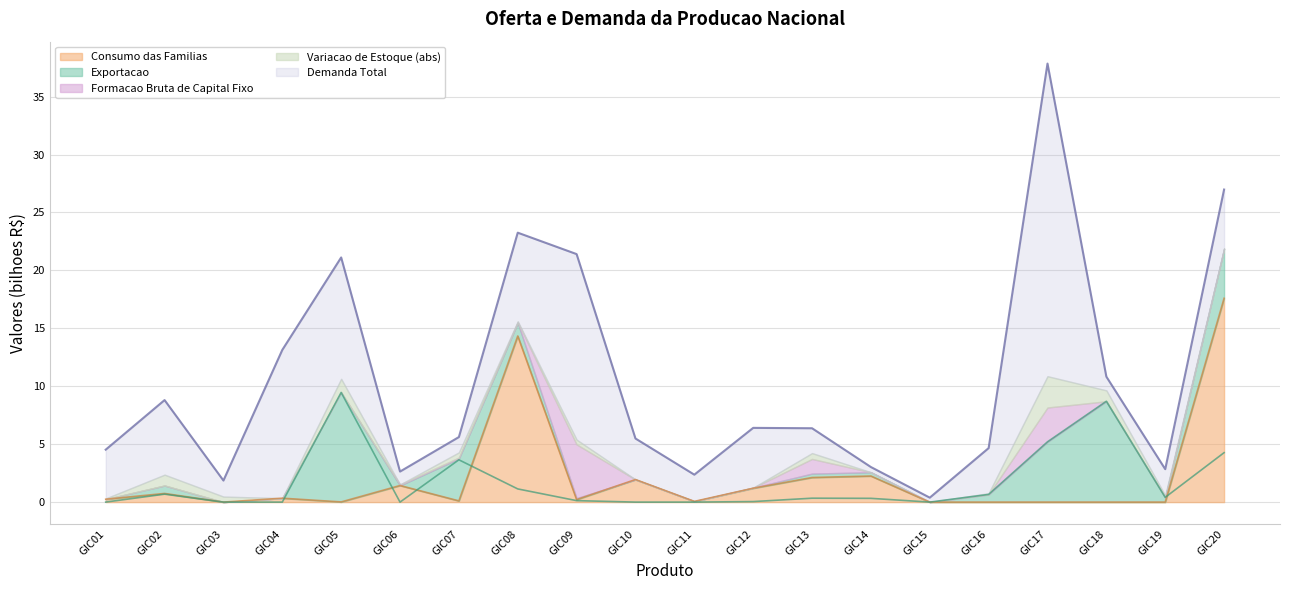

Where does the Demanda Total series first go above 6?

GIC02